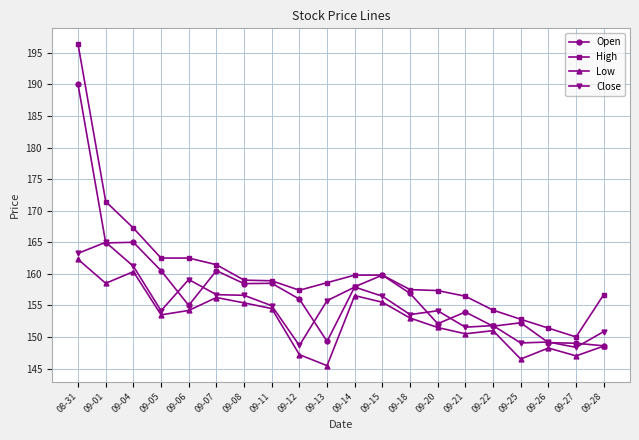

How many interior local valleys does the Low series have?

6